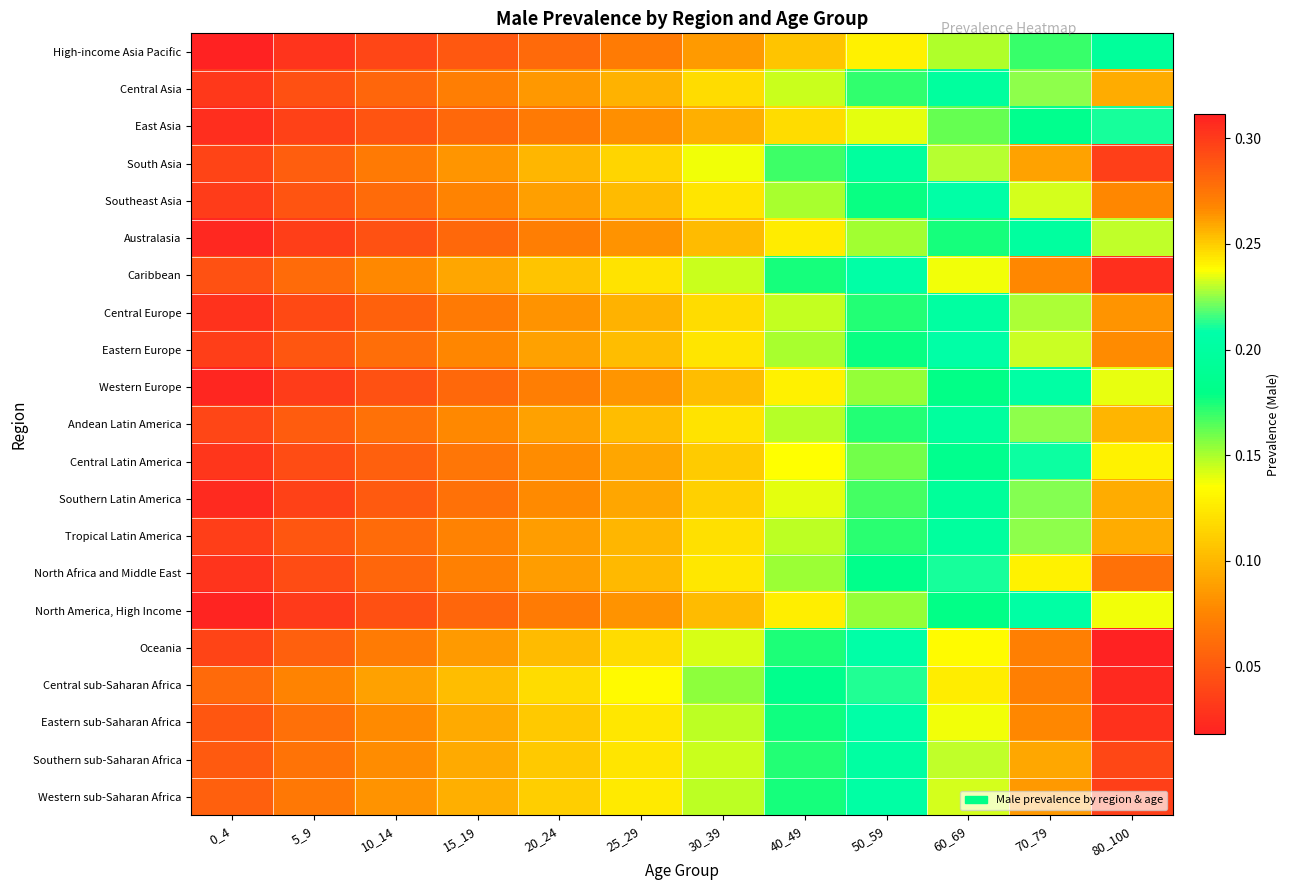

Reading right to left, what are all the values shown in this chart?

High-income Asia Pacific: 80_100=0.2	70_79=0.2	60_69=0.1	50_59=0.1	40_49=0.1	30_39=0.1	25_29=0.1	20_24=0.1	15_19=0.0	10_14=0.0	5_9=0.0	0_4=0.0
Central Asia: 80_100=0.3	70_79=0.2	60_69=0.2	50_59=0.2	40_49=0.1	30_39=0.1	25_29=0.1	20_24=0.1	15_19=0.1	10_14=0.1	5_9=0.0	0_4=0.0
East Asia: 80_100=0.2	70_79=0.2	60_69=0.2	50_59=0.1	40_49=0.1	30_39=0.1	25_29=0.1	20_24=0.1	15_19=0.1	10_14=0.0	5_9=0.0	0_4=0.0
South Asia: 80_100=0.3	70_79=0.3	60_69=0.2	50_59=0.2	40_49=0.2	30_39=0.1	25_29=0.1	20_24=0.1	15_19=0.1	10_14=0.1	5_9=0.1	0_4=0.0
Southeast Asia: 80_100=0.3	70_79=0.2	60_69=0.2	50_59=0.2	40_49=0.2	30_39=0.1	25_29=0.1	20_24=0.1	15_19=0.1	10_14=0.1	5_9=0.0	0_4=0.0
Australasia: 80_100=0.2	70_79=0.2	60_69=0.2	50_59=0.2	40_49=0.1	30_39=0.1	25_29=0.1	20_24=0.1	15_19=0.1	10_14=0.0	5_9=0.0	0_4=0.0
Caribbean: 80_100=0.3	70_79=0.3	60_69=0.2	50_59=0.2	40_49=0.2	30_39=0.1	25_29=0.1	20_24=0.1	15_19=0.1	10_14=0.1	5_9=0.1	0_4=0.0
Central Europe: 80_100=0.3	70_79=0.2	60_69=0.2	50_59=0.2	40_49=0.1	30_39=0.1	25_29=0.1	20_24=0.1	15_19=0.1	10_14=0.1	5_9=0.0	0_4=0.0
Eastern Europe: 80_100=0.3	70_79=0.2	60_69=0.2	50_59=0.2	40_49=0.2	30_39=0.1	25_29=0.1	20_24=0.1	15_19=0.1	10_14=0.1	5_9=0.0	0_4=0.0
Western Europe: 80_100=0.2	70_79=0.2	60_69=0.2	50_59=0.2	40_49=0.1	30_39=0.1	25_29=0.1	20_24=0.1	15_19=0.1	10_14=0.0	5_9=0.0	0_4=0.0
Andean Latin America: 80_100=0.3	70_79=0.2	60_69=0.2	50_59=0.2	40_49=0.1	30_39=0.1	25_29=0.1	20_24=0.1	15_19=0.1	10_14=0.1	5_9=0.1	0_4=0.0
Central Latin America: 80_100=0.2	70_79=0.2	60_69=0.2	50_59=0.2	40_49=0.1	30_39=0.1	25_29=0.1	20_24=0.1	15_19=0.1	10_14=0.1	5_9=0.0	0_4=0.0
Southern Latin America: 80_100=0.3	70_79=0.2	60_69=0.2	50_59=0.2	40_49=0.1	30_39=0.1	25_29=0.1	20_24=0.1	15_19=0.1	10_14=0.1	5_9=0.0	0_4=0.0
Tropical Latin America: 80_100=0.3	70_79=0.2	60_69=0.2	50_59=0.2	40_49=0.1	30_39=0.1	25_29=0.1	20_24=0.1	15_19=0.1	10_14=0.1	5_9=0.0	0_4=0.0
North Africa and Middle East: 80_100=0.3	70_79=0.2	60_69=0.2	50_59=0.2	40_49=0.2	30_39=0.1	25_29=0.1	20_24=0.1	15_19=0.1	10_14=0.1	5_9=0.0	0_4=0.0
North America, High Income: 80_100=0.2	70_79=0.2	60_69=0.2	50_59=0.2	40_49=0.1	30_39=0.1	25_29=0.1	20_24=0.1	15_19=0.1	10_14=0.0	5_9=0.0	0_4=0.0
Oceania: 80_100=0.3	70_79=0.3	60_69=0.2	50_59=0.2	40_49=0.2	30_39=0.1	25_29=0.1	20_24=0.1	15_19=0.1	10_14=0.1	5_9=0.1	0_4=0.0
Central sub-Saharan Africa: 80_100=0.3	70_79=0.3	60_69=0.2	50_59=0.2	40_49=0.2	30_39=0.2	25_29=0.1	20_24=0.1	15_19=0.1	10_14=0.1	5_9=0.1	0_4=0.1
Eastern sub-Saharan Africa: 80_100=0.3	70_79=0.3	60_69=0.2	50_59=0.2	40_49=0.2	30_39=0.1	25_29=0.1	20_24=0.1	15_19=0.1	10_14=0.1	5_9=0.1	0_4=0.0
Southern sub-Saharan Africa: 80_100=0.3	70_79=0.3	60_69=0.2	50_59=0.2	40_49=0.2	30_39=0.1	25_29=0.1	20_24=0.1	15_19=0.1	10_14=0.1	5_9=0.1	0_4=0.1
Western sub-Saharan Africa: 80_100=0.3	70_79=0.3	60_69=0.2	50_59=0.2	40_49=0.2	30_39=0.1	25_29=0.1	20_24=0.1	15_19=0.1	10_14=0.1	5_9=0.1	0_4=0.1